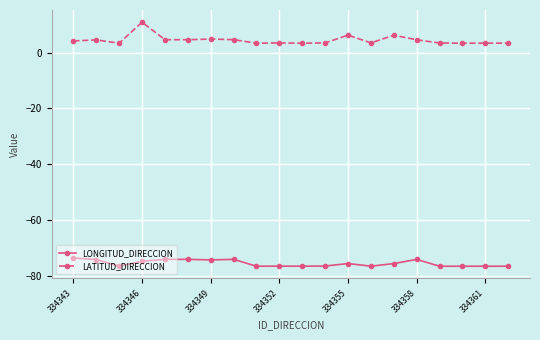

Which series has the largest total across all categories?

LATITUD_DIRECCION